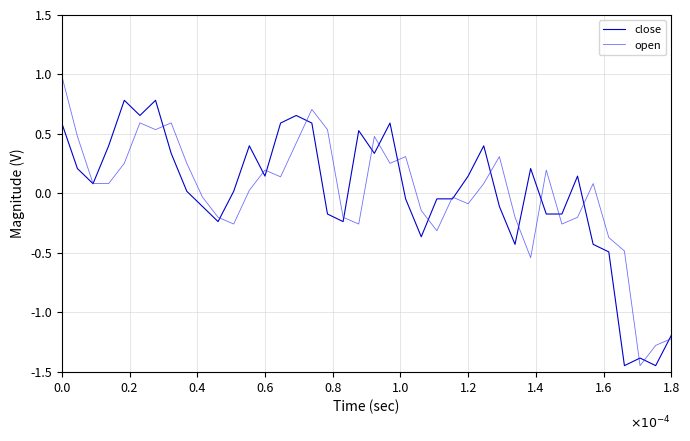

What is the highest value of the close series?

0.8